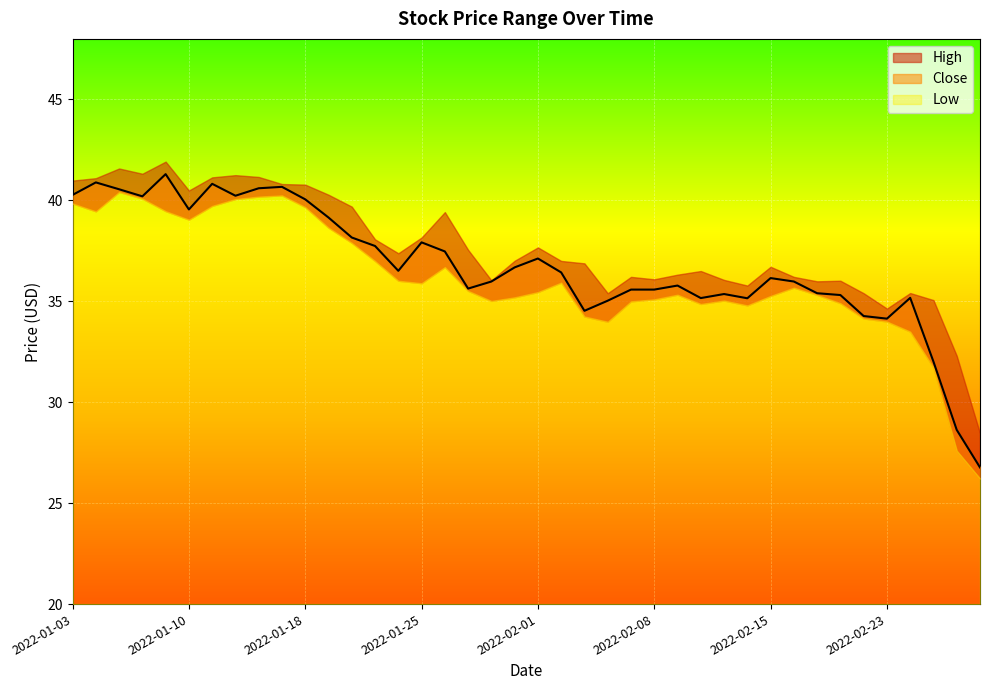

At which label does Low reach its minimum?

2022-03-01